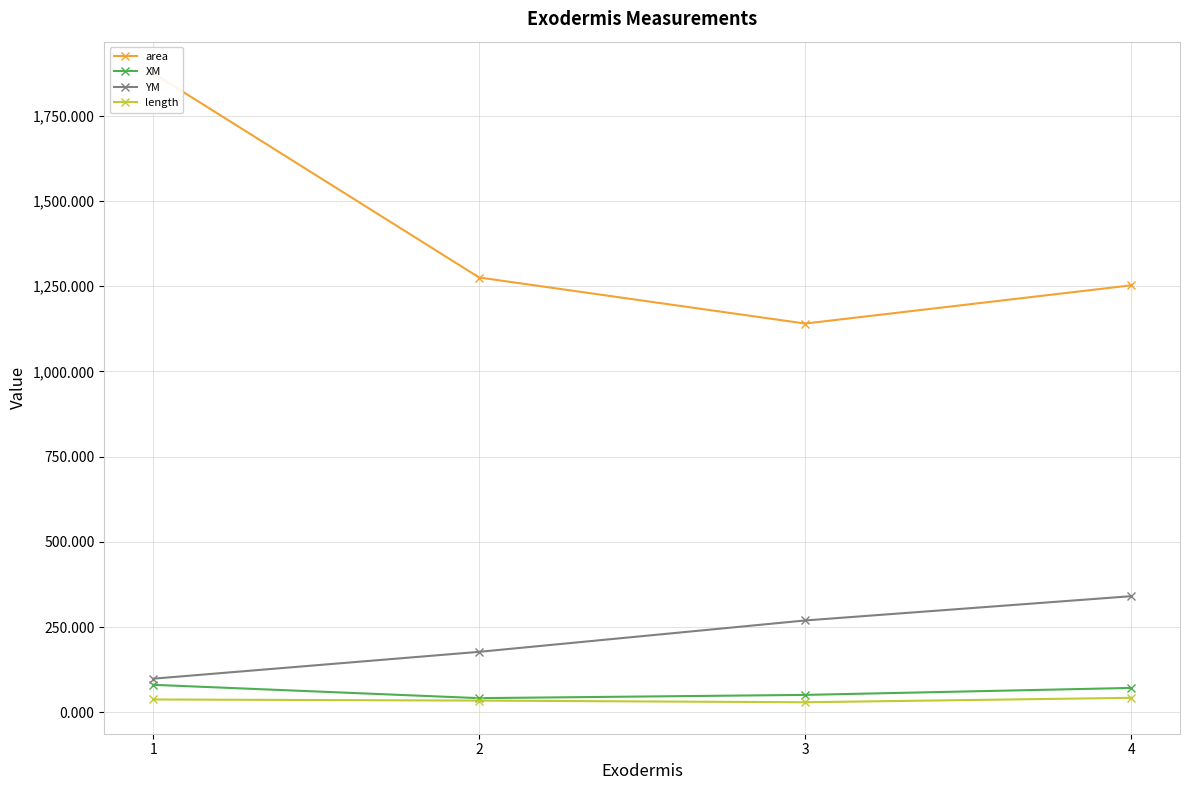

At 1, list the series in order from smallest to largest.

length, XM, YM, area